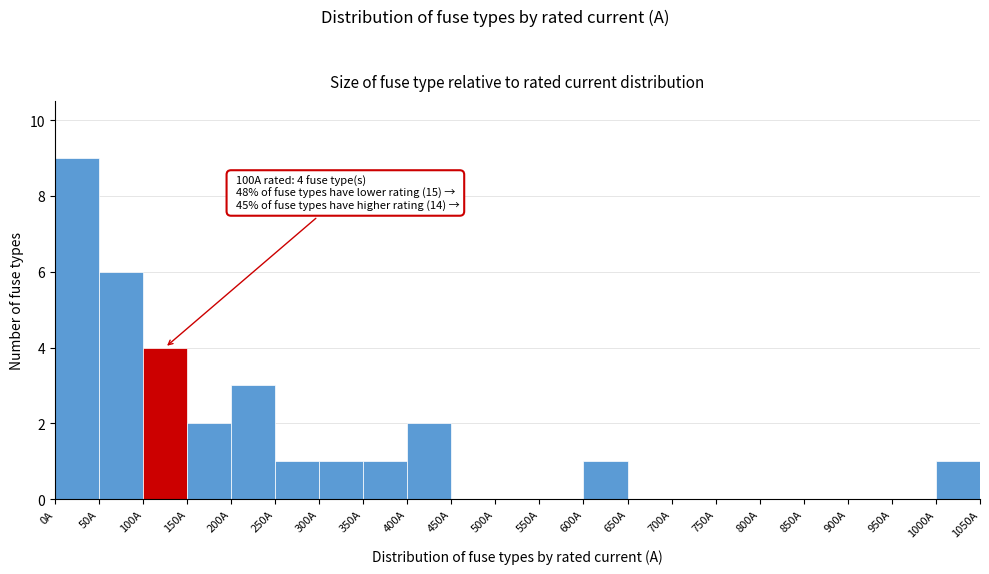

Over which range of the x-axis is the bar tallest?

0 to 50